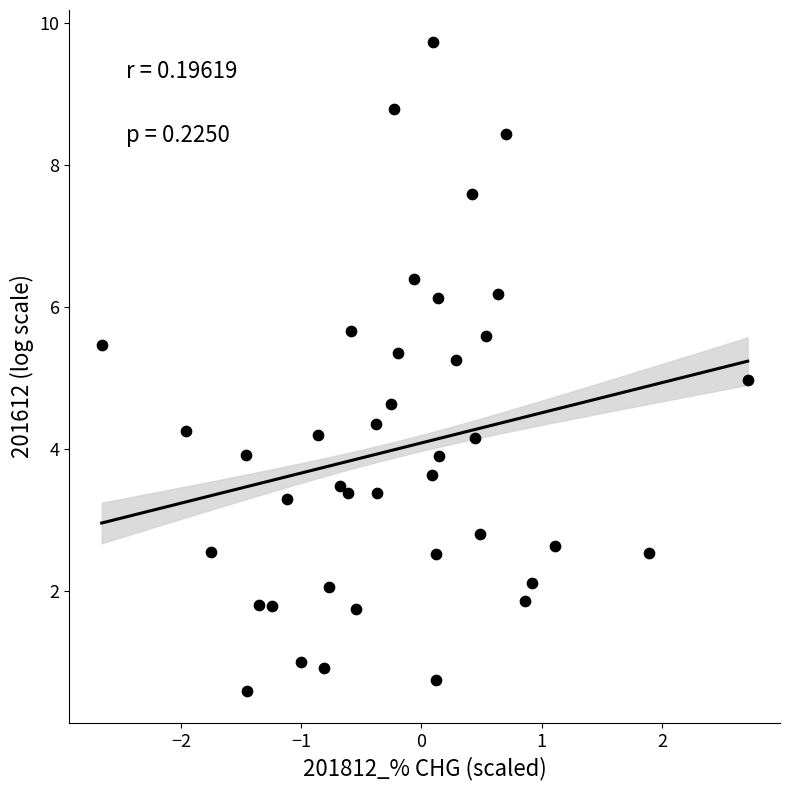

What is the range of X values (max minus min)?

5.4